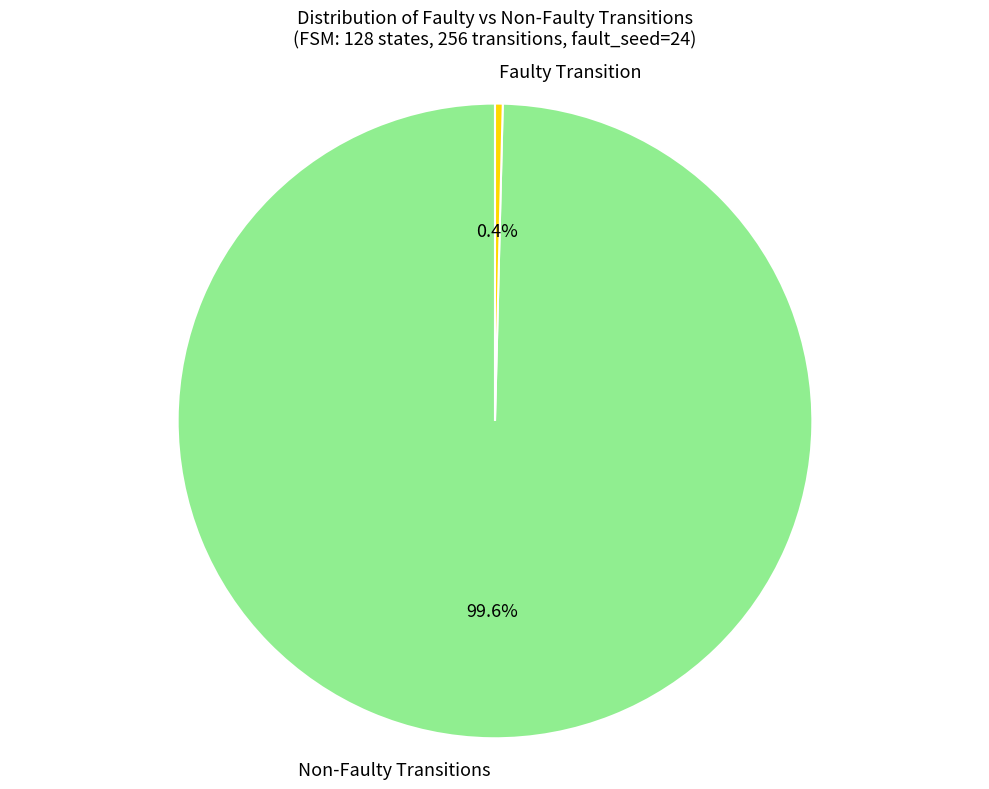

Which slice is the smallest?

Faulty Transition